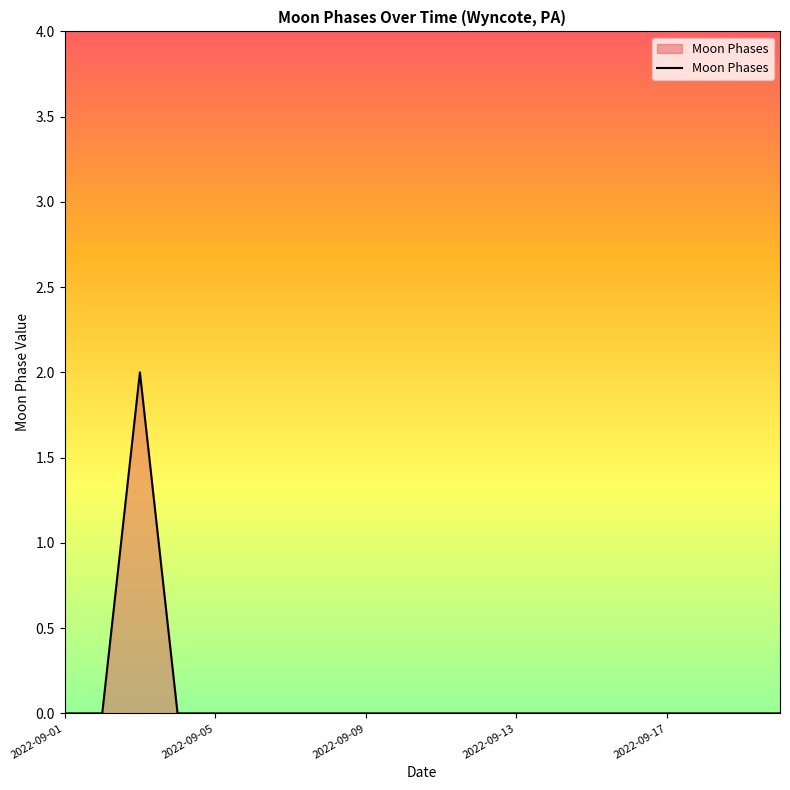

Count the values in the range 0 to 1.

19